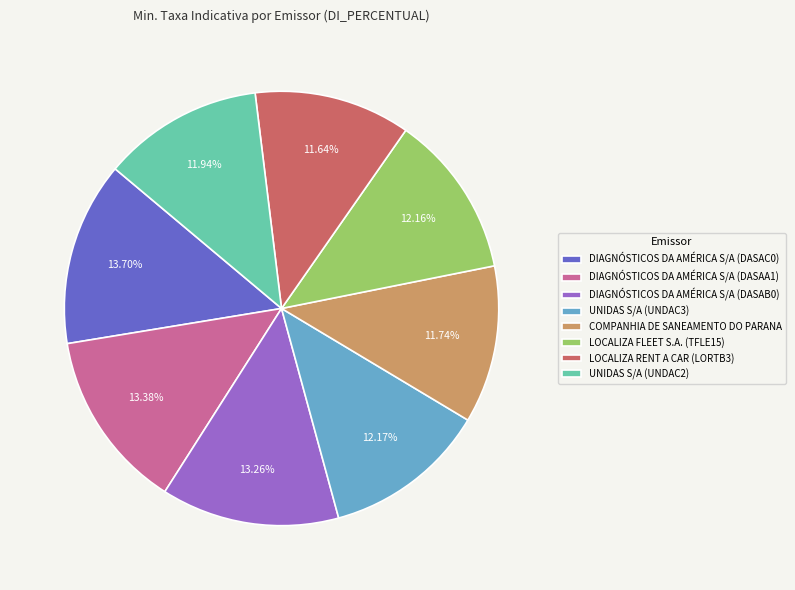

Is there a majority slice in this chart?

No